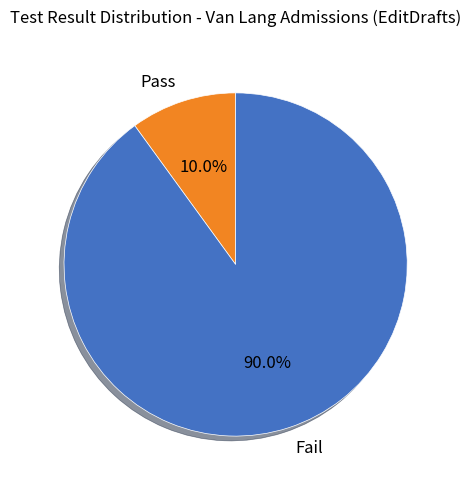

Count the number of slices in the pie.

2